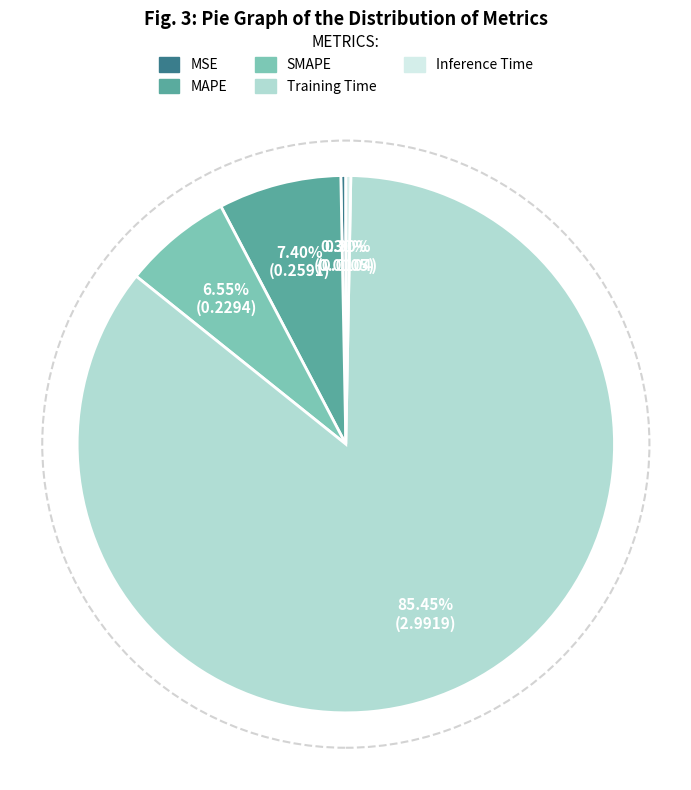

To the nearest percent, what portion does MAPE represent?

7%